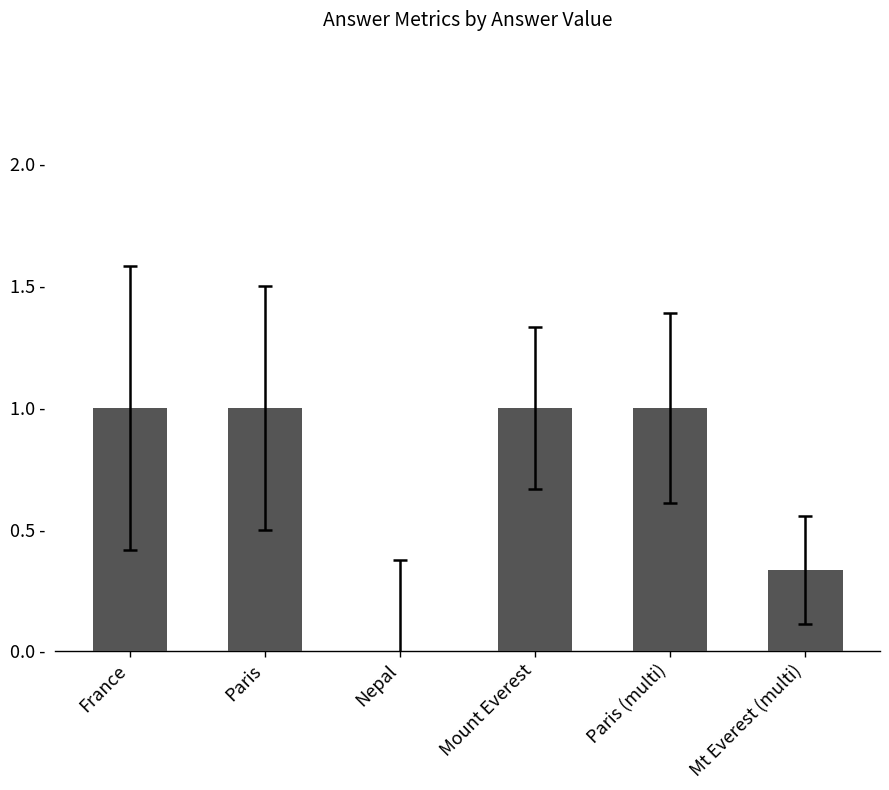

Count the number of data series in this chart.

1